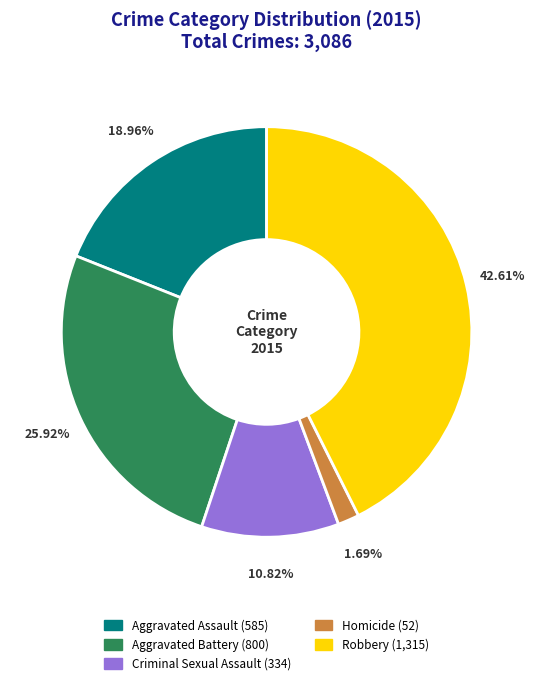

How many segments does this pie chart have?

5